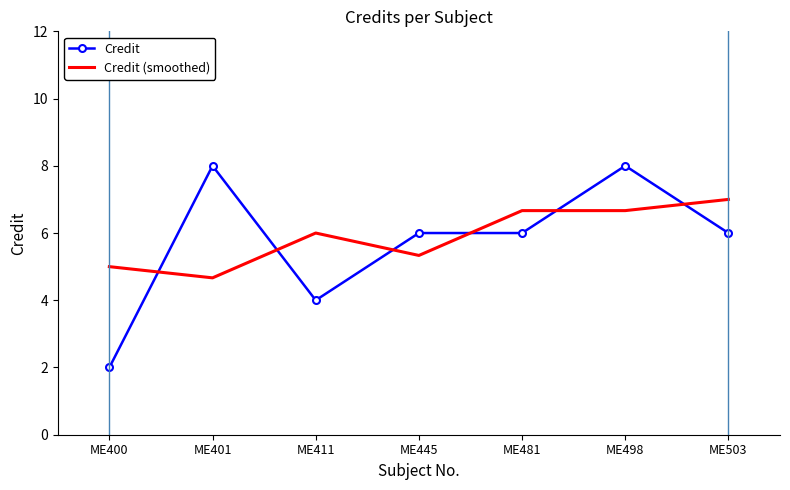

Reading left to right, list all the values displayed in this chart.

Credit: 2.0	8.0	4.0	6.0	6.0	8.0	6.0
Credit (smoothed): 5.0	4.7	6.0	5.3	6.7	6.7	7.0